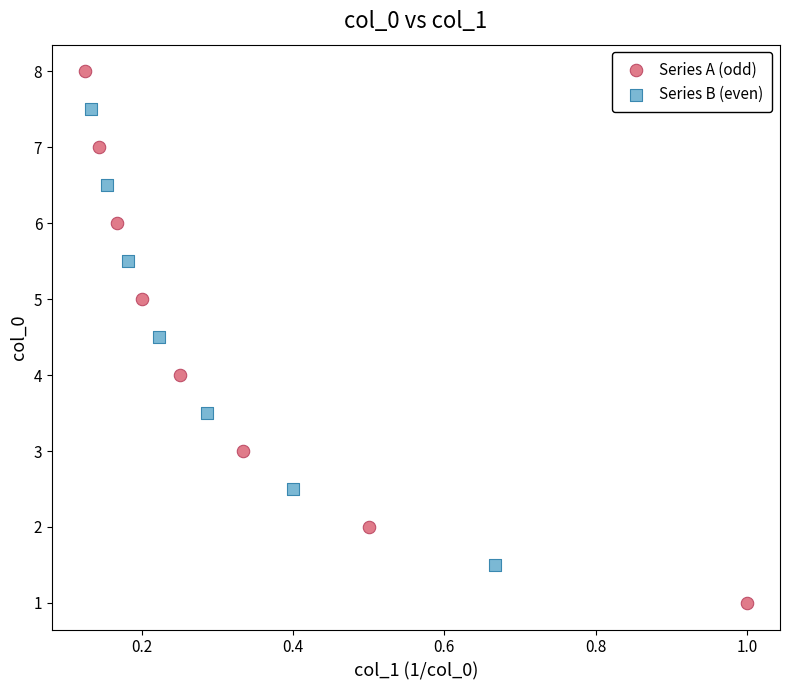

Which series reaches the maximum Y coordinate?

Series A (odd)